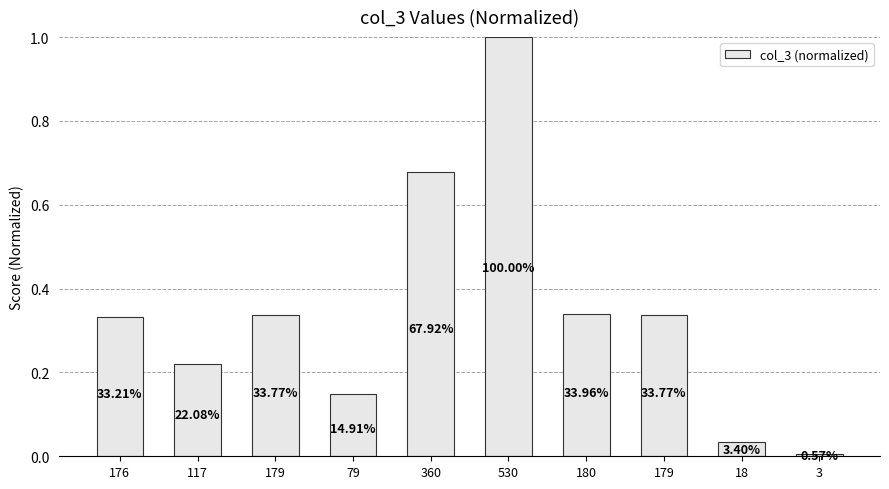

The chart shows a value of 0.1 at 179. True or false?

False